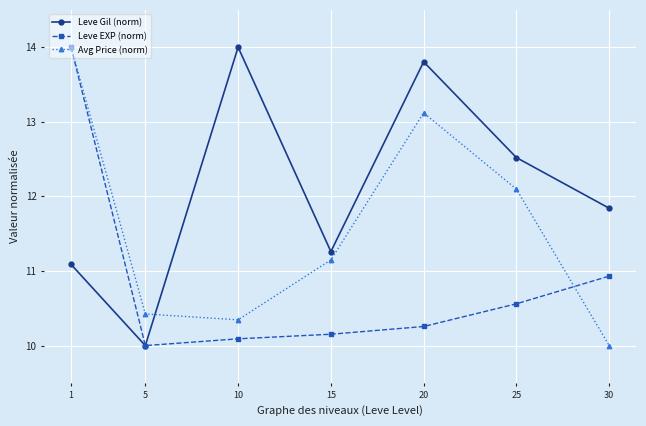

Where is Leve EXP (norm) nearest to the value 12?

30